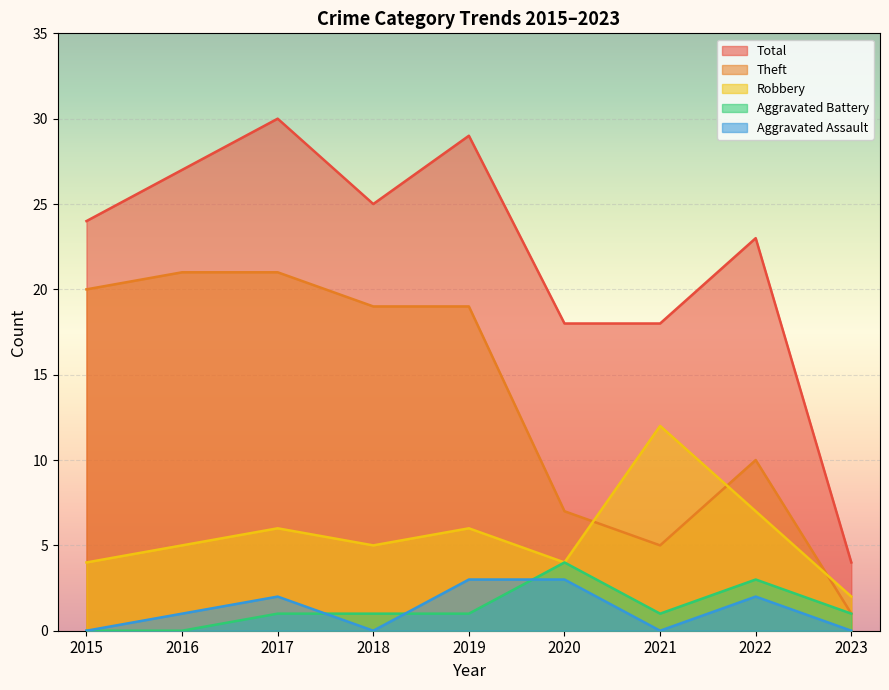

Which label corresponds to the smallest value in the chart?

2015